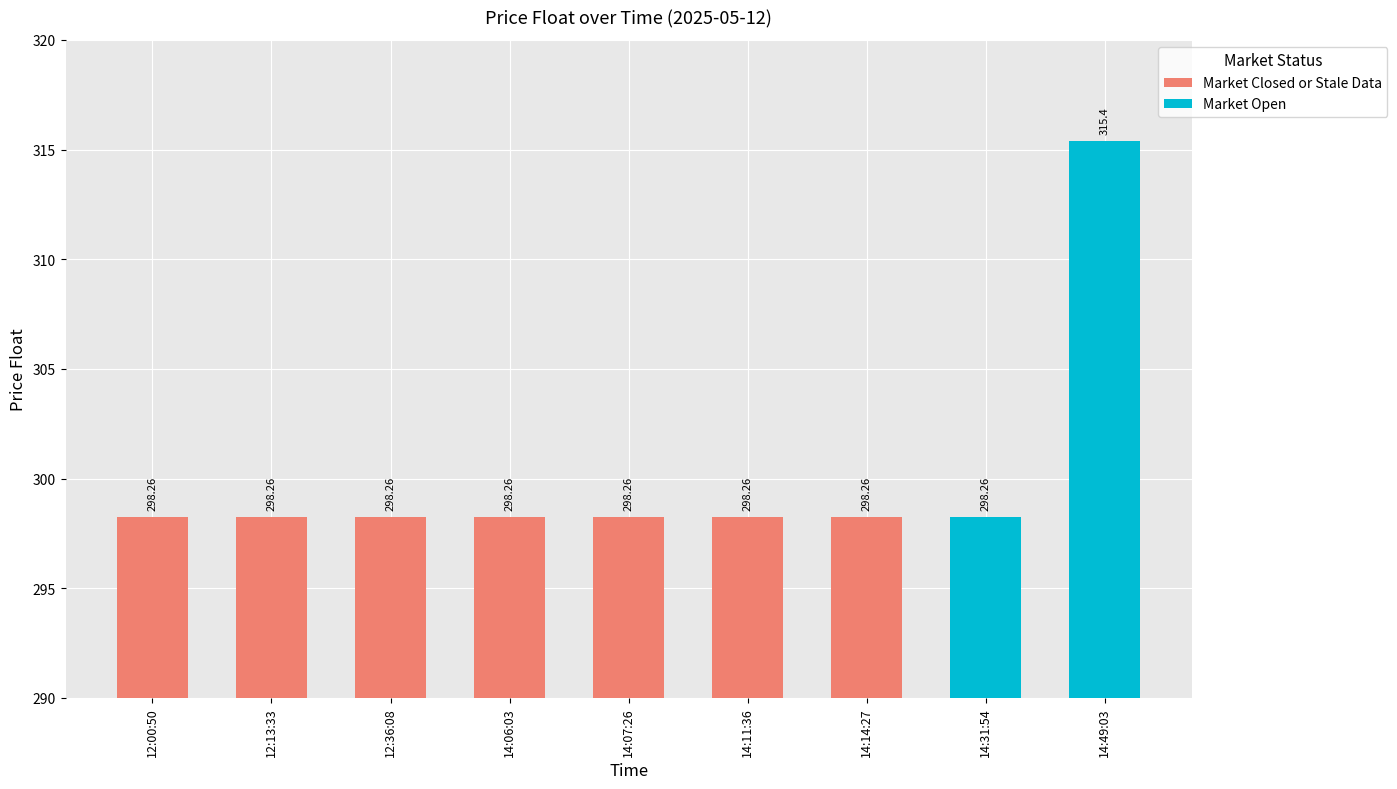

Reading left to right, transcribe all the data shown in this chart.

298.3	298.3	298.3	298.3	298.3	298.3	298.3	298.3	315.4